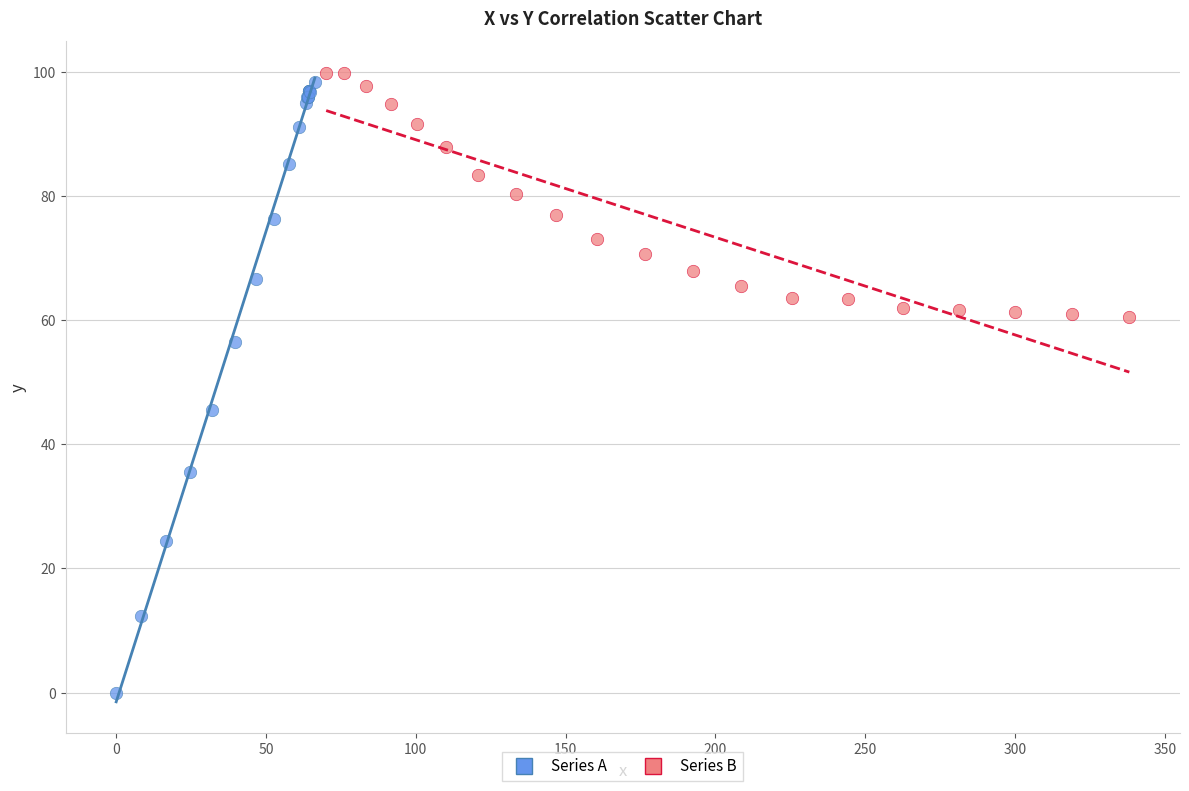

Which series has the widest spread of Y values?

Series A